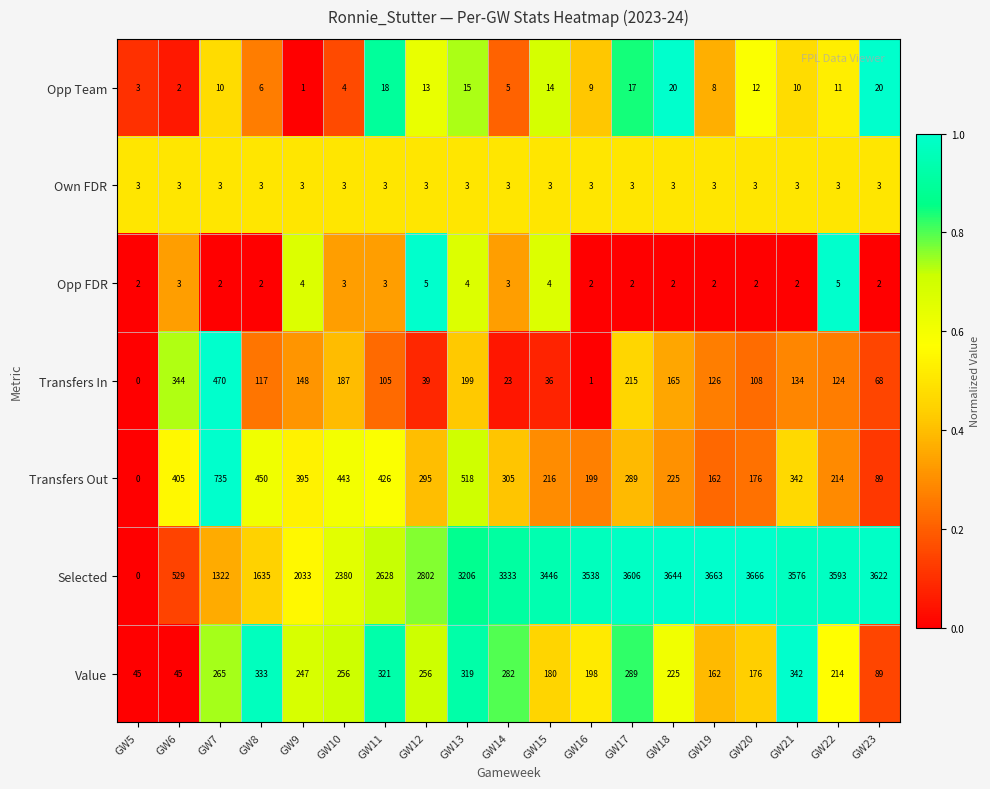

At how many categories does at least one series exceed 3571?

7